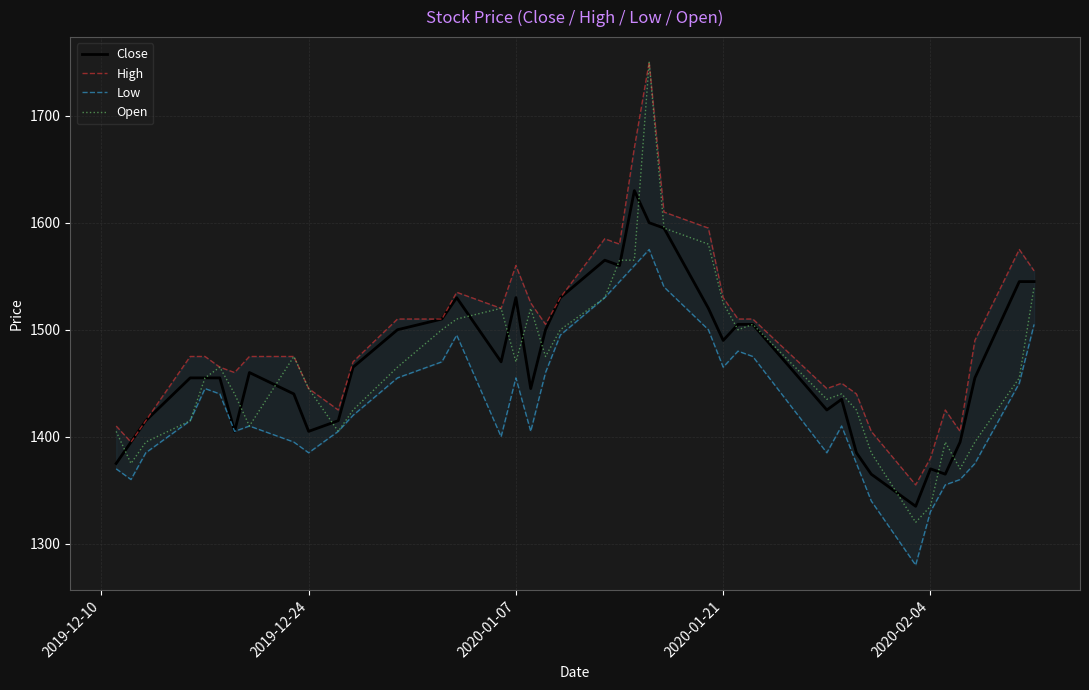

How many values in the Open series are below 1465?

20